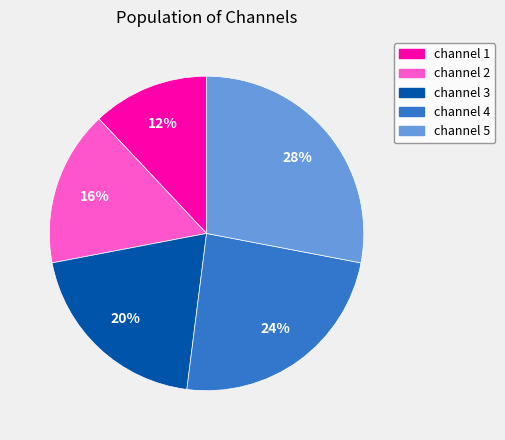

To the nearest percent, what percentage of the pie is channel 5?

28%